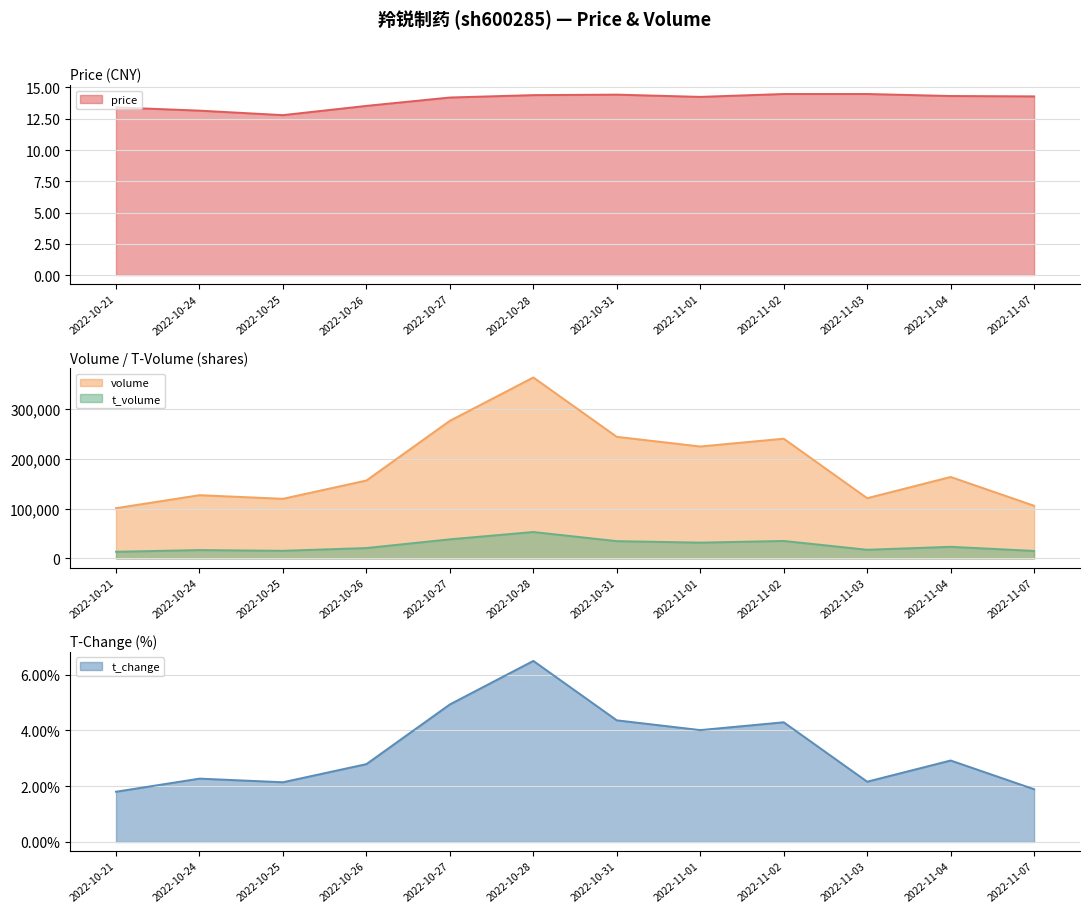

What is the label of the 9th point from the left?

2022-11-02